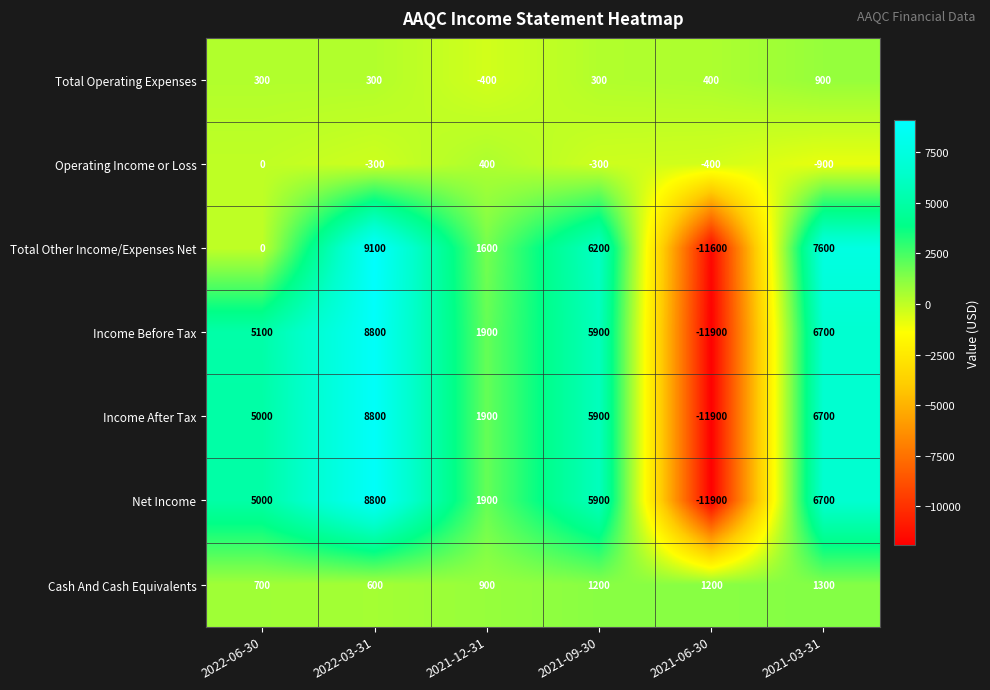

At which label does Operating Income or Loss reach its minimum?

2021-03-31